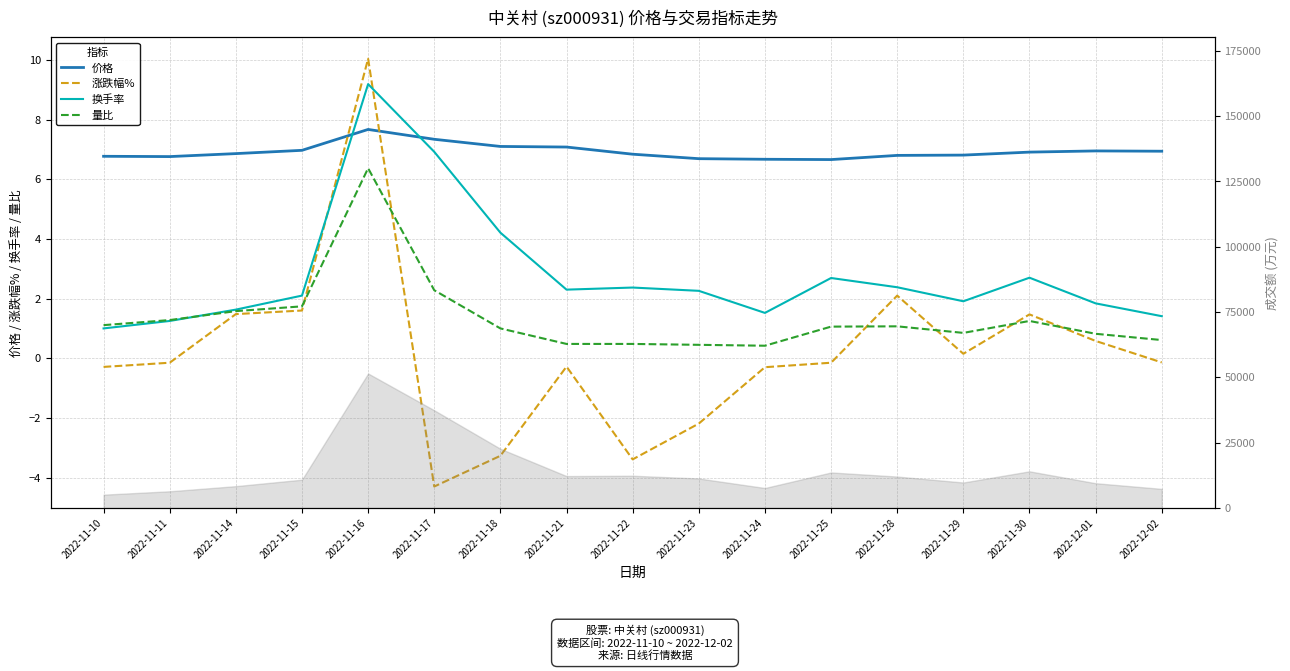

What is the difference between the 换手率 values at 2022-12-02 and 2022-11-28?

1.0